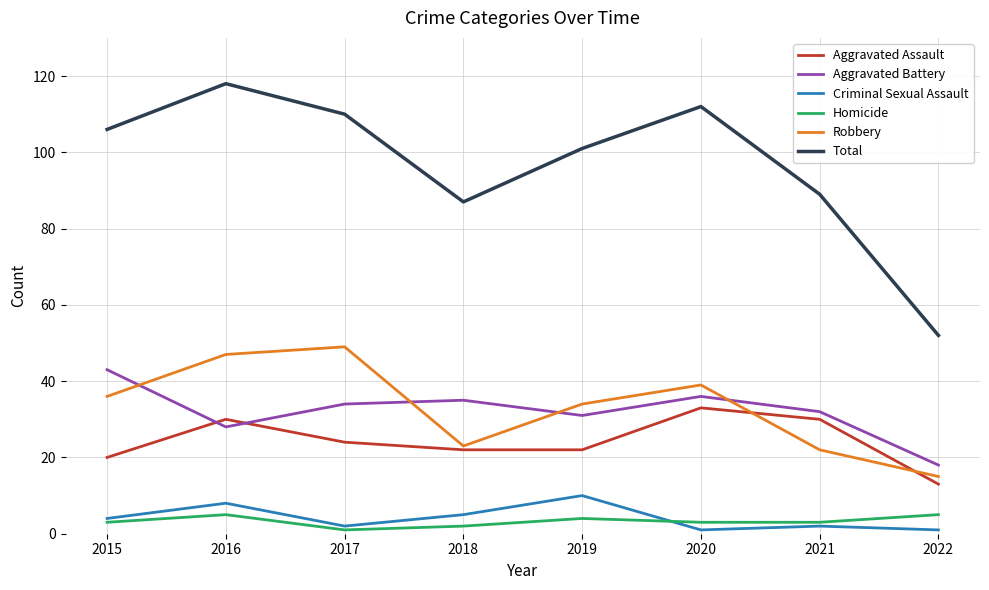

At which category is the sum across all series the highest?

2016